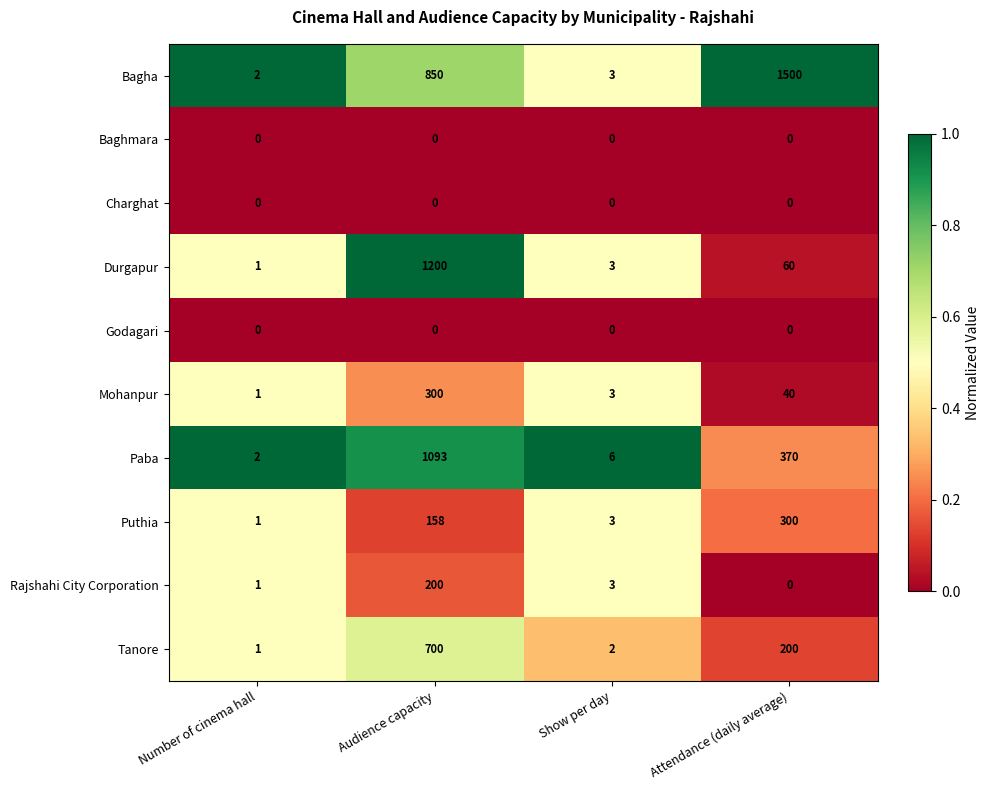

What is the difference between the highest and lowest values at Show per day?

6